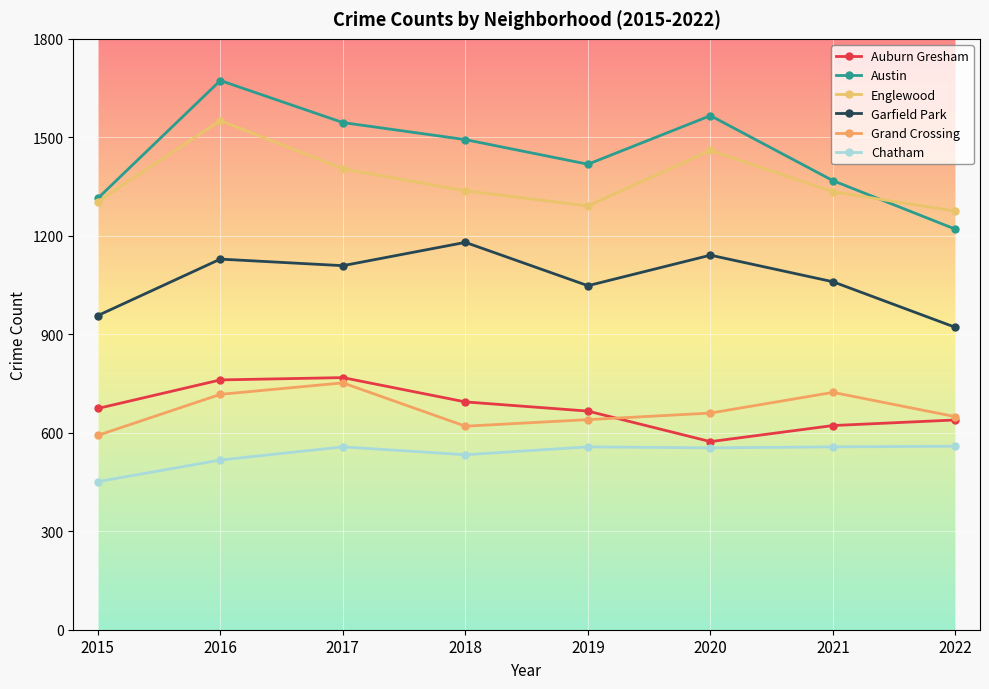

True or false: Grand Crossing and Chatham cross at least once.

False